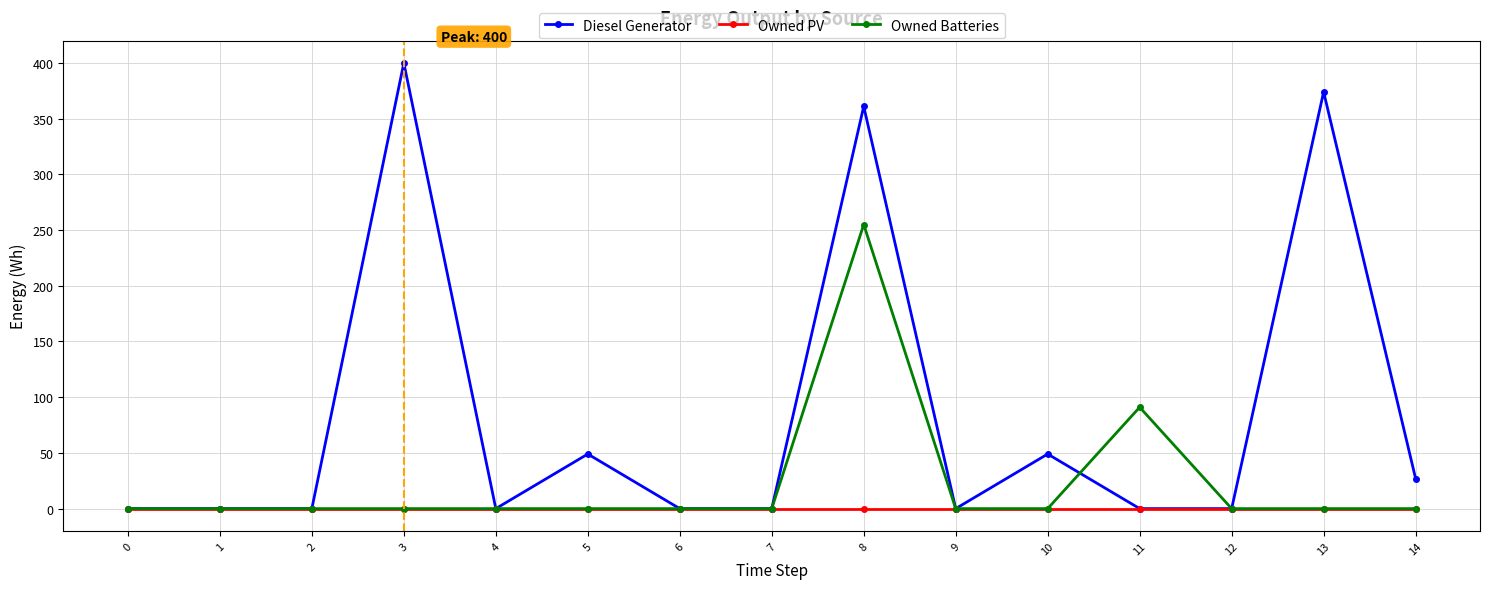

Is the value of Diesel Generator at 10 greater than the value of Owned PV at 9?

Yes